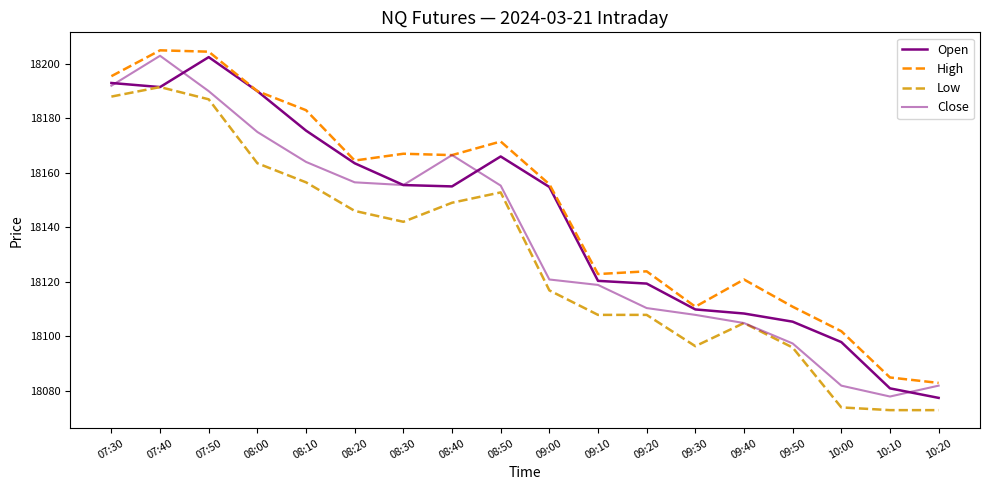

Is the value of High at 10:00 greater than the value of Open at 10:20?

Yes